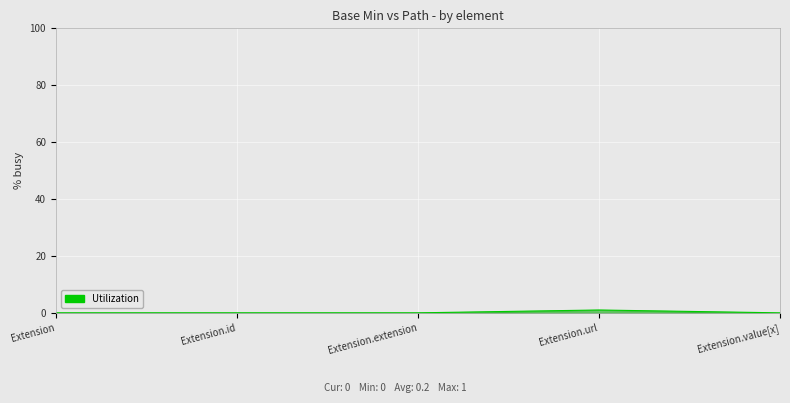

True or false: there are more than 0 points higher than both neighbors.

True